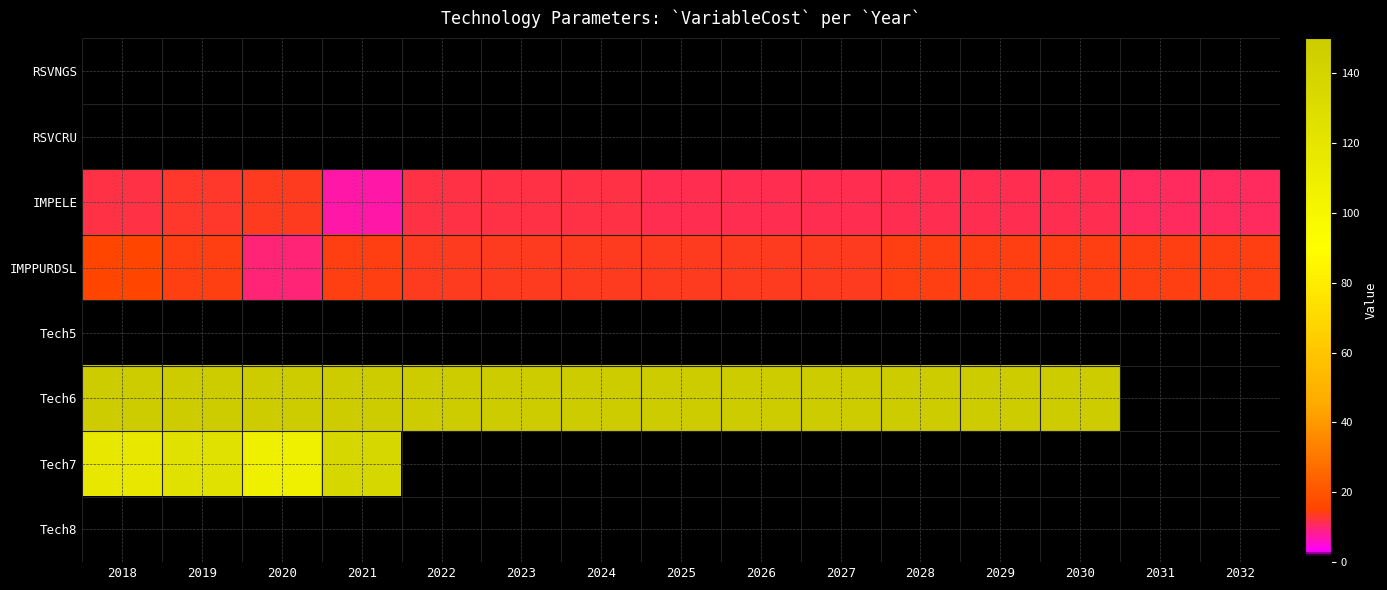

How many data points does each series have?

15